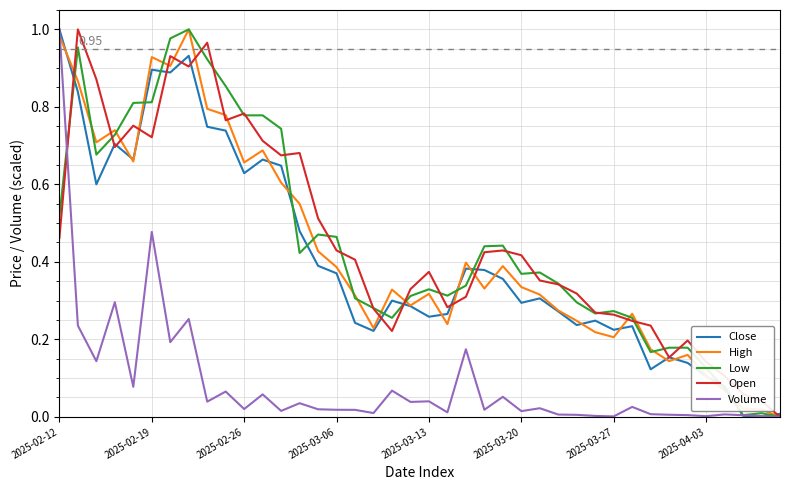

Count the number of categories in the chart.

40